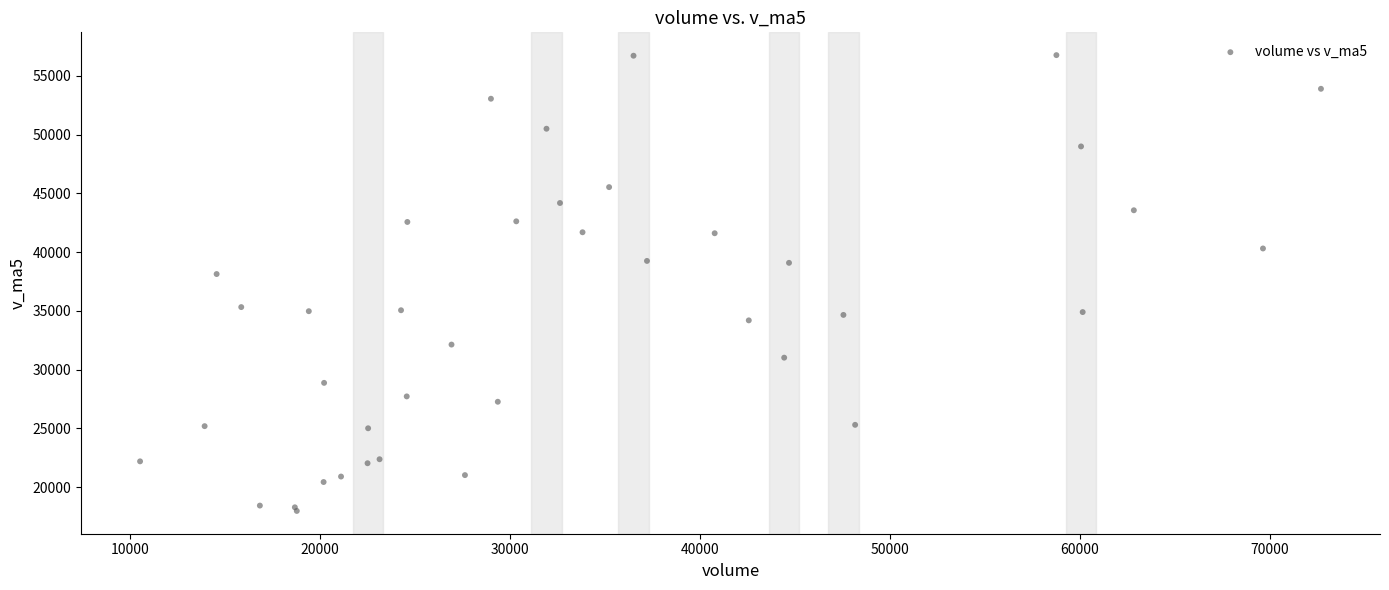

What Y value in the scatter plot is closest to 37361?

38125.6